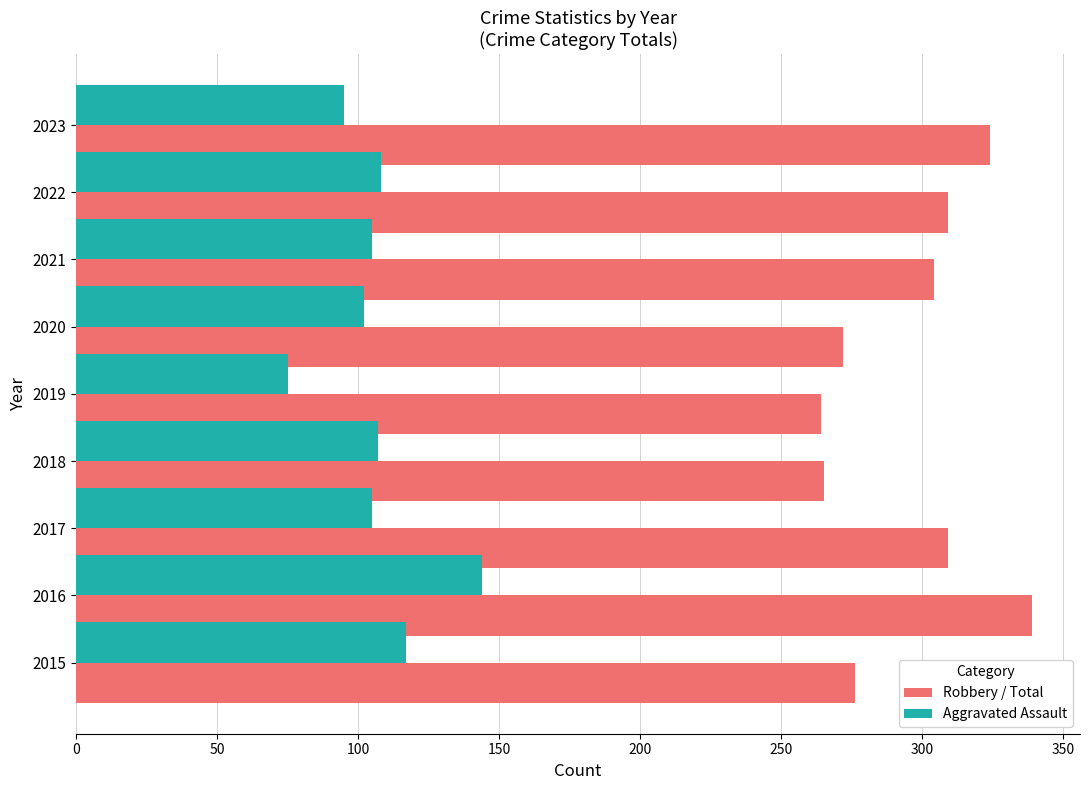

Is the value of Aggravated Assault at 2021 greater than the value of Robbery / Total at 2018?

No